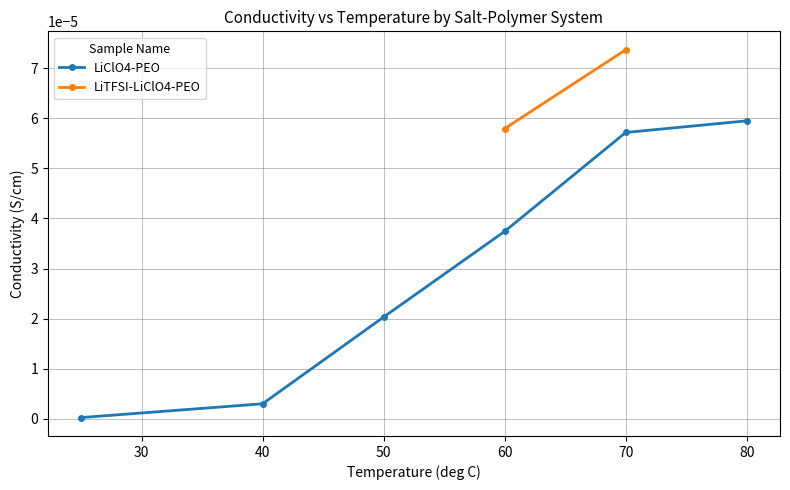

True or false: LiClO4-PEO has more than 2 interior local peaks.

False